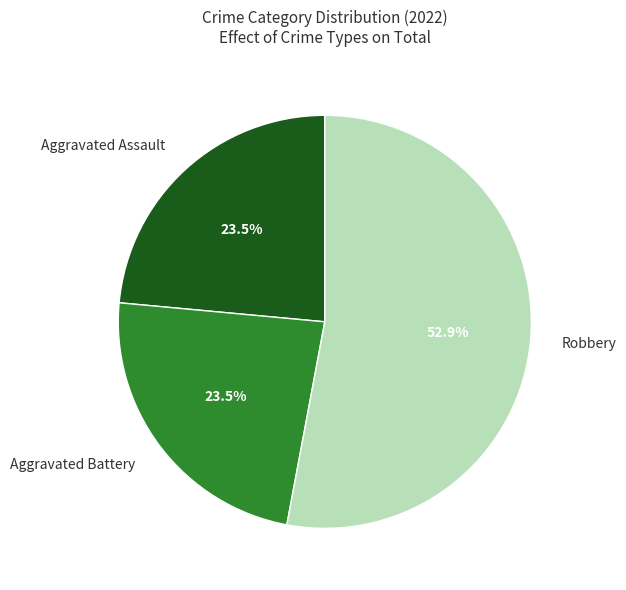

What is the largest slice in the pie chart?

Robbery